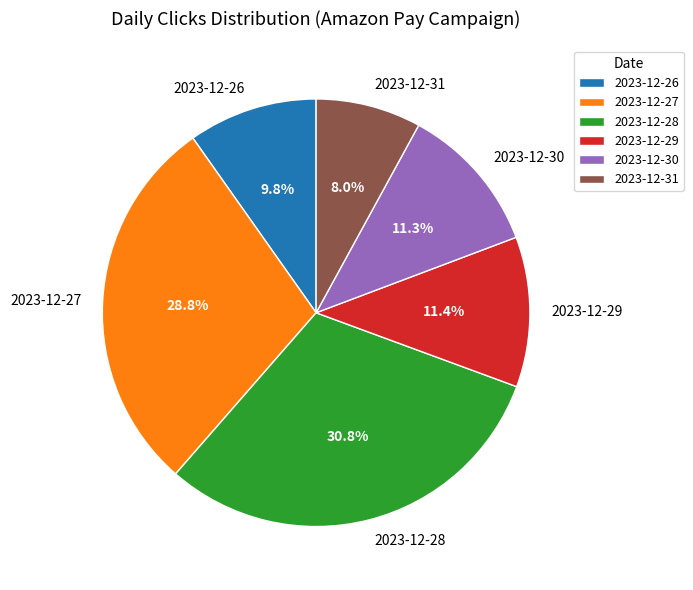

To the nearest percent, what percentage of the pie is 2023-12-29?

11%